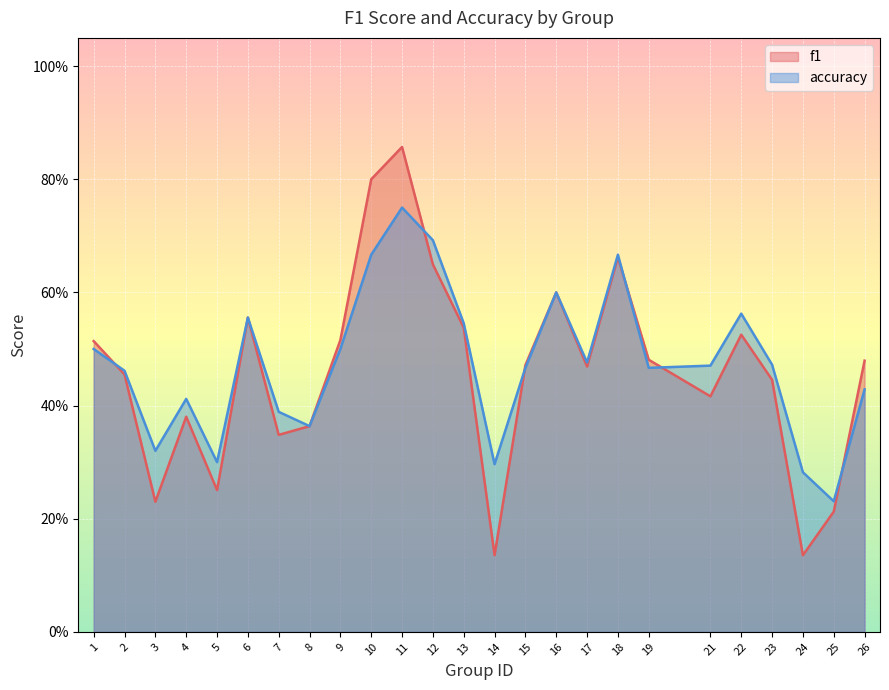

How many interior local peaks does the accuracy series have?

6